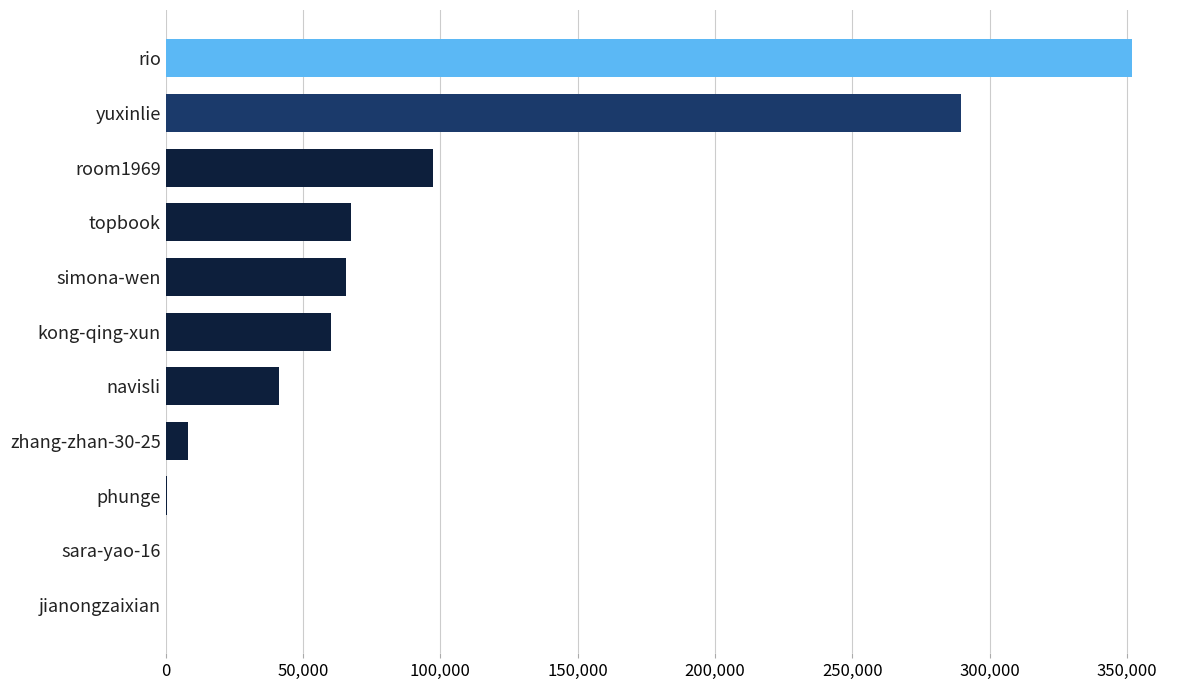

At which label is the value closest to 175841?

room1969